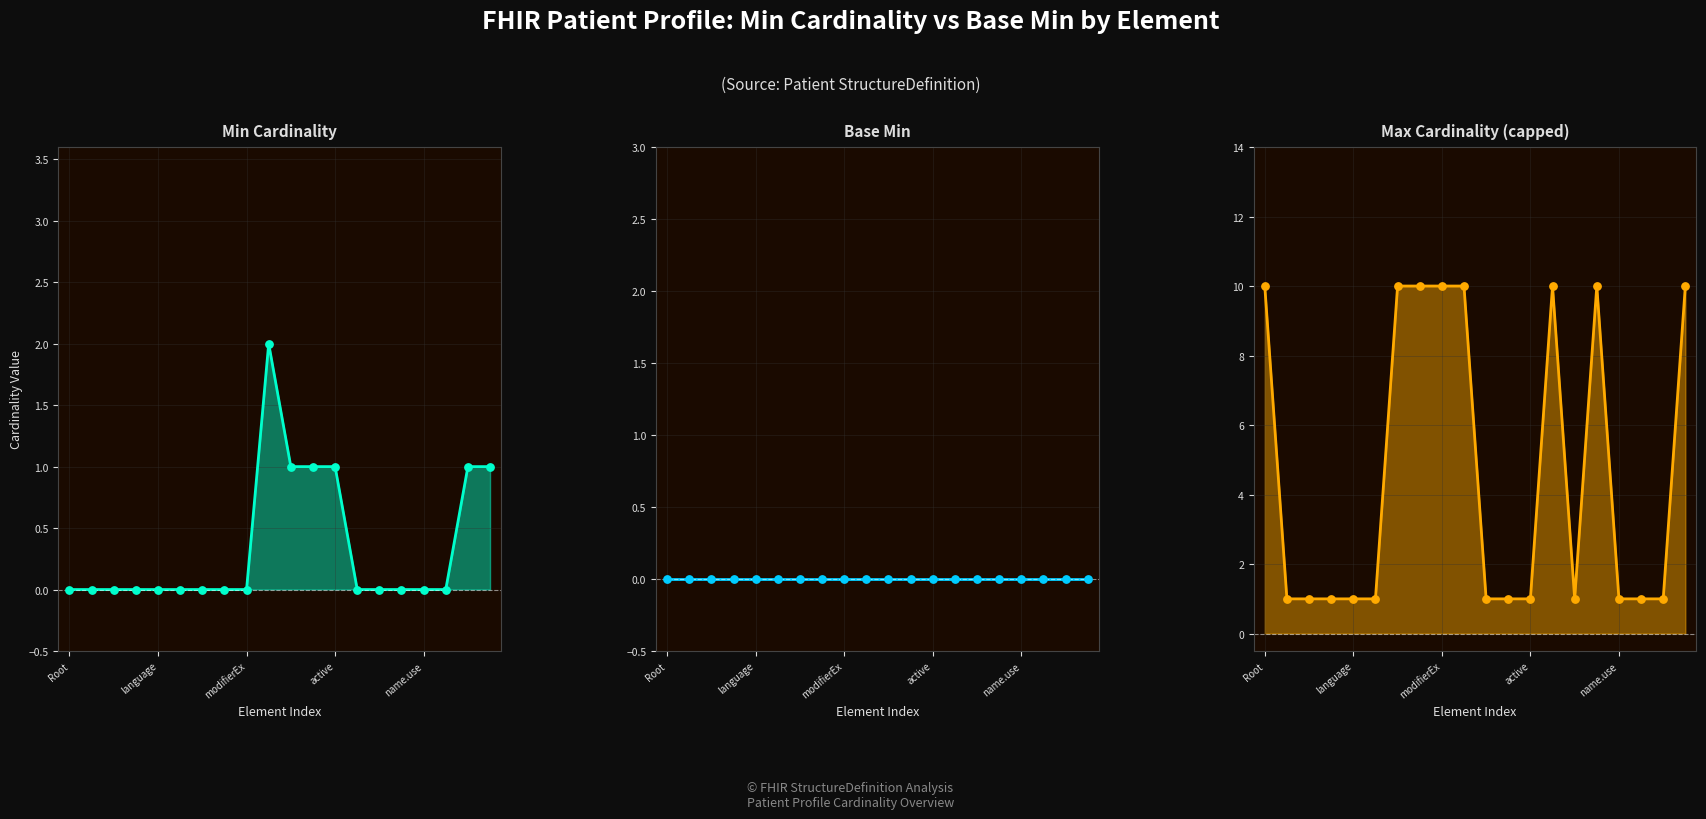

Which series has the largest total across all categories?

Max Cardinality (capped)